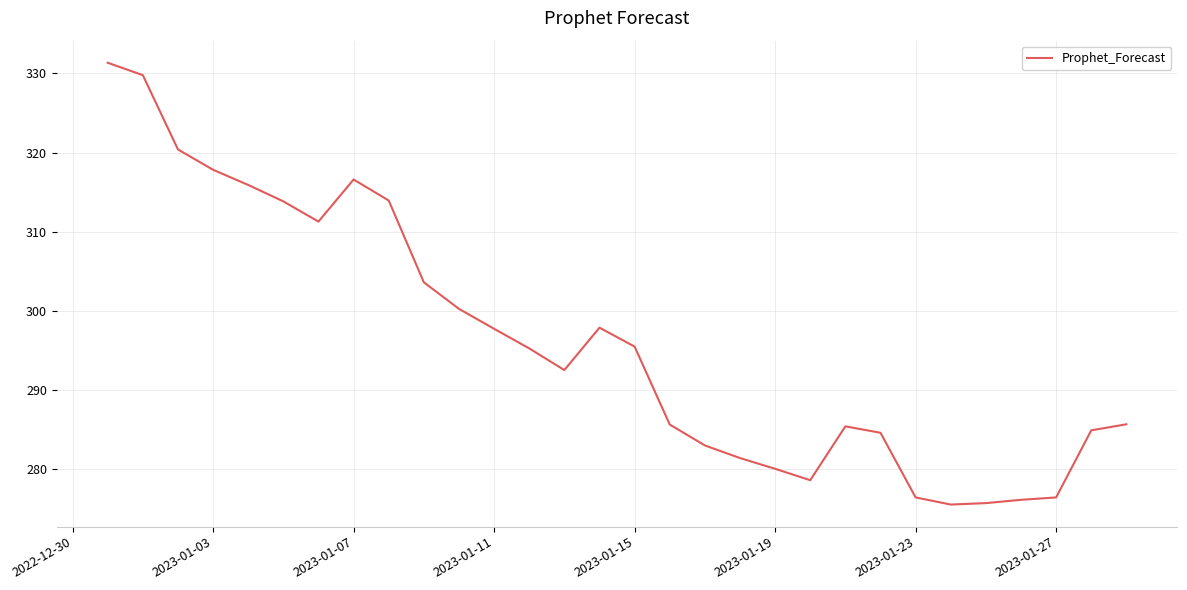

What is the smallest value displayed?

275.6